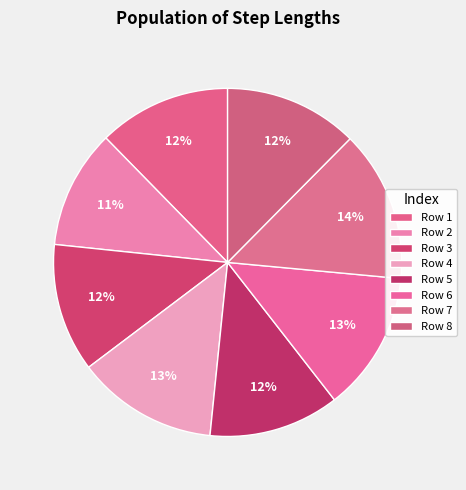

How many slices are in this pie chart?

8